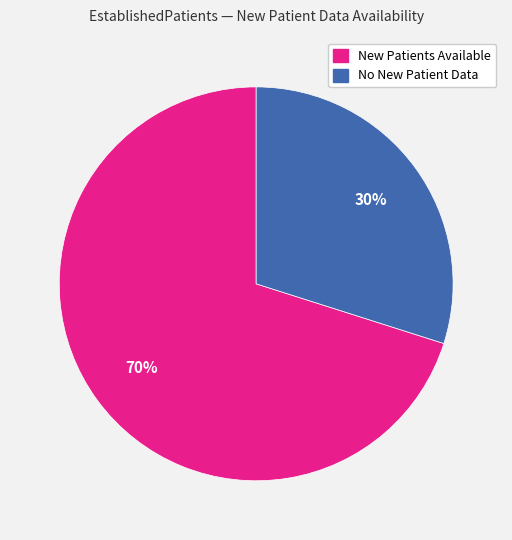

Does any single category account for the majority?

Yes